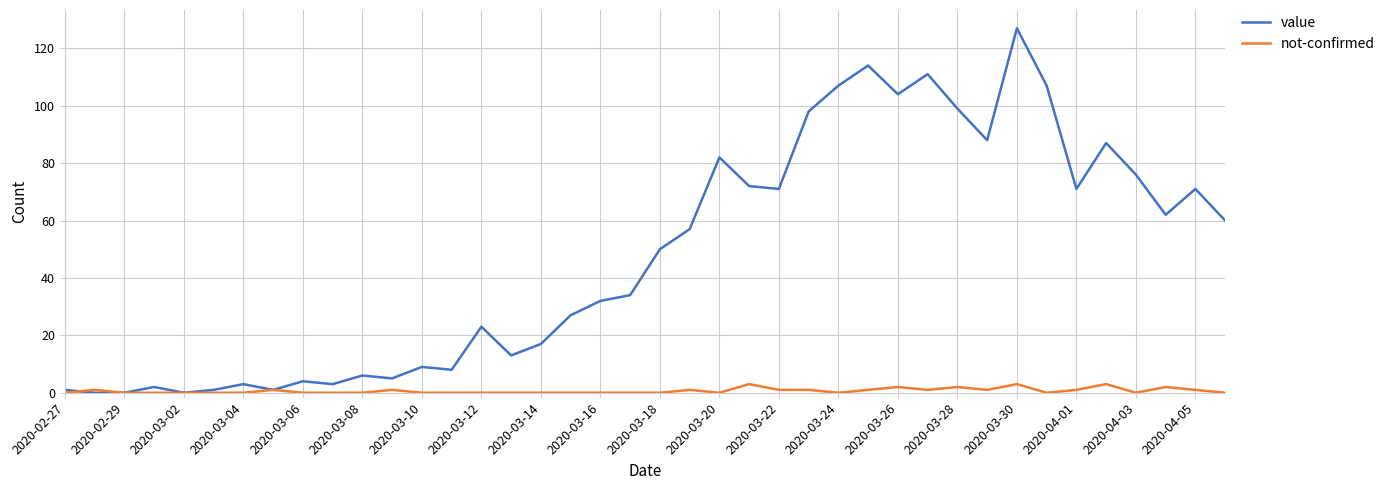

Which series has the largest range (max minus min)?

value